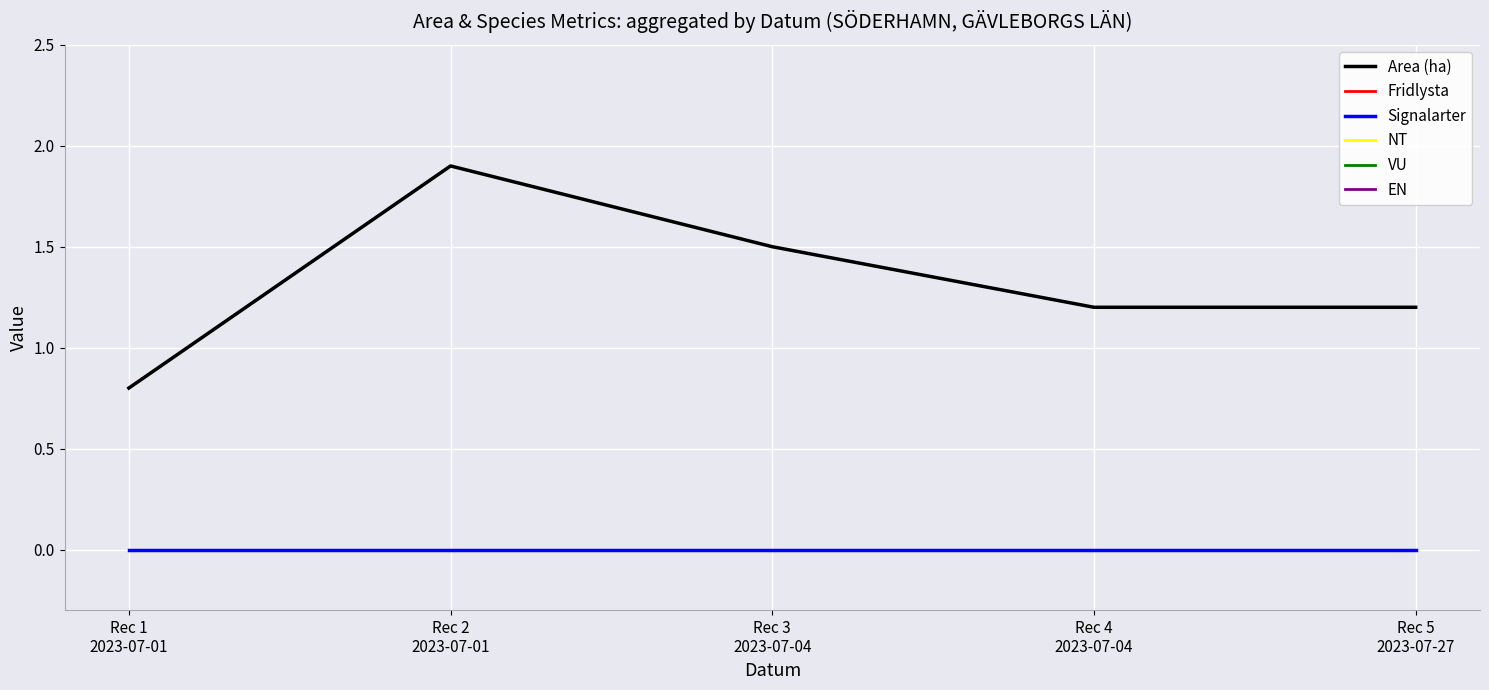

Is the value of NT at Rec 4
2023-07-04 greater than the value of Area (ha) at Rec 2
2023-07-01?

No